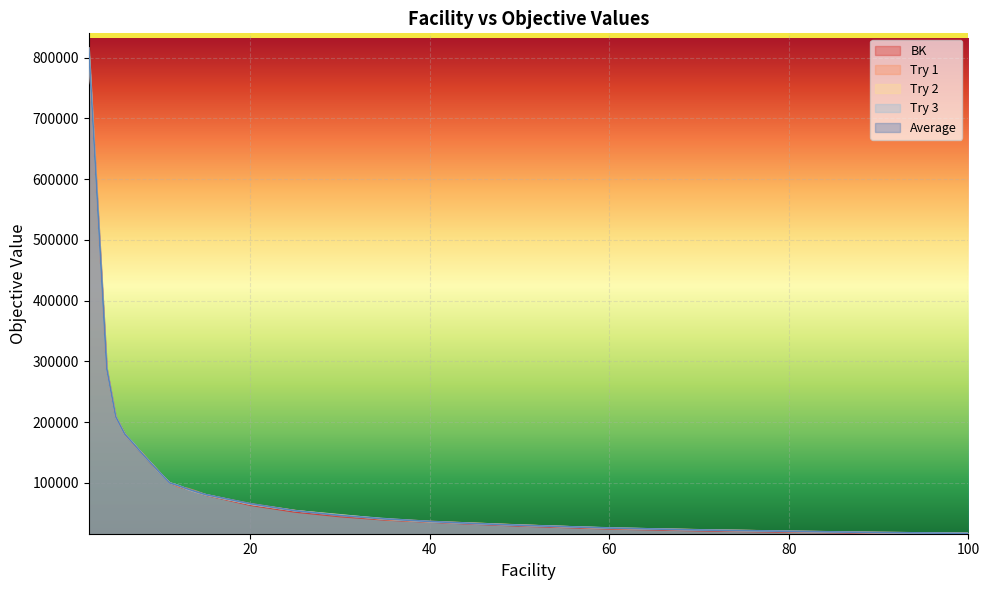

What is the average value of the Average series?

133324.6